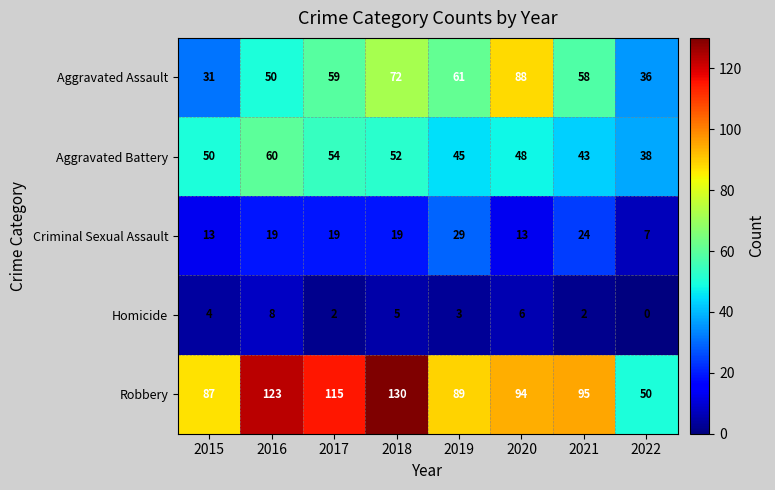

Rank the series by their maximum value, from lowest to highest.

Homicide, Criminal Sexual Assault, Aggravated Battery, Aggravated Assault, Robbery